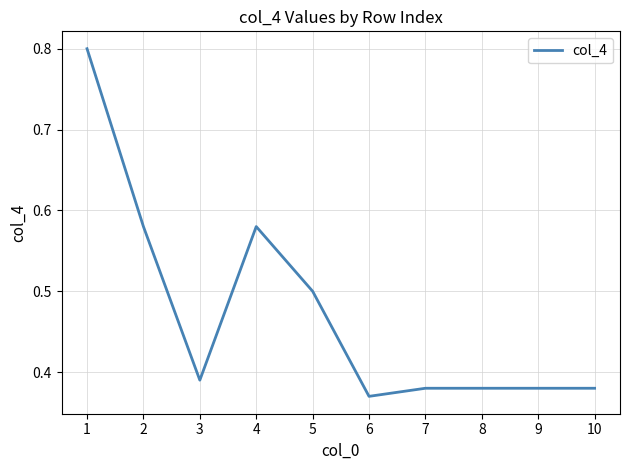

How many series are shown in this chart?

1